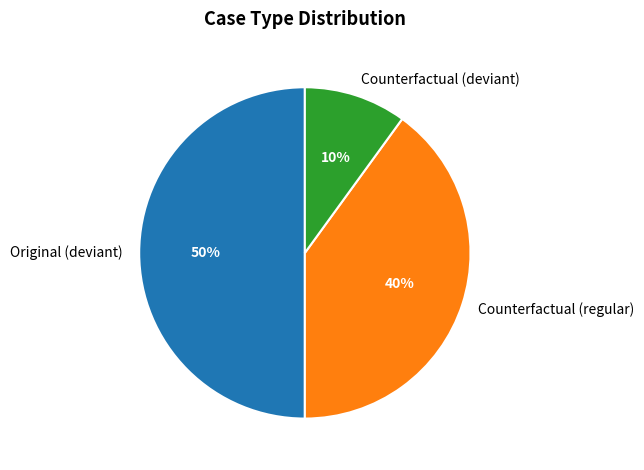

True or false: Counterfactual (deviant) accounts for 10% of the total.

True